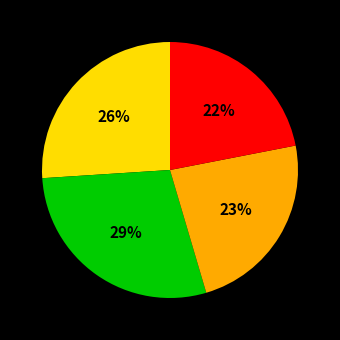

To the nearest percent, what is the difference between the largest and smallest slice percentages?

7%